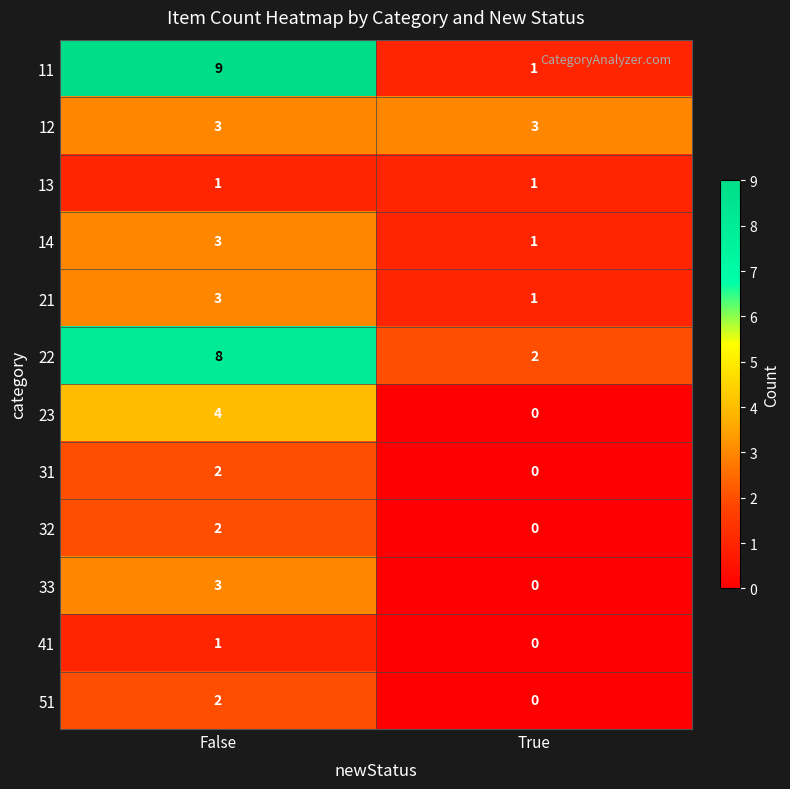

Rank the categories by 31 value from lowest to highest.

True, False